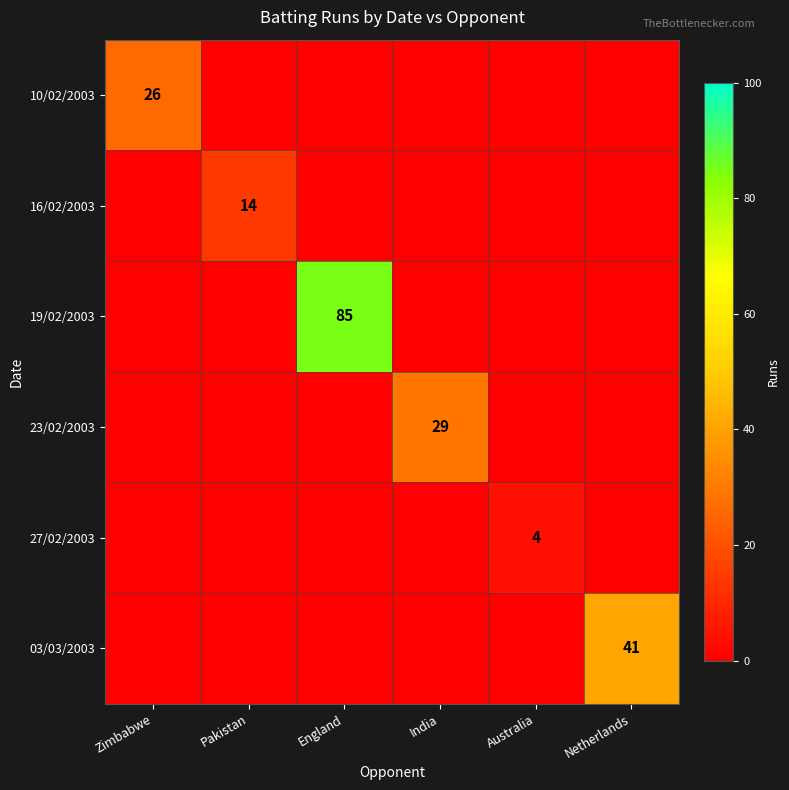

At how many categories does at least one series exceed 24?

4